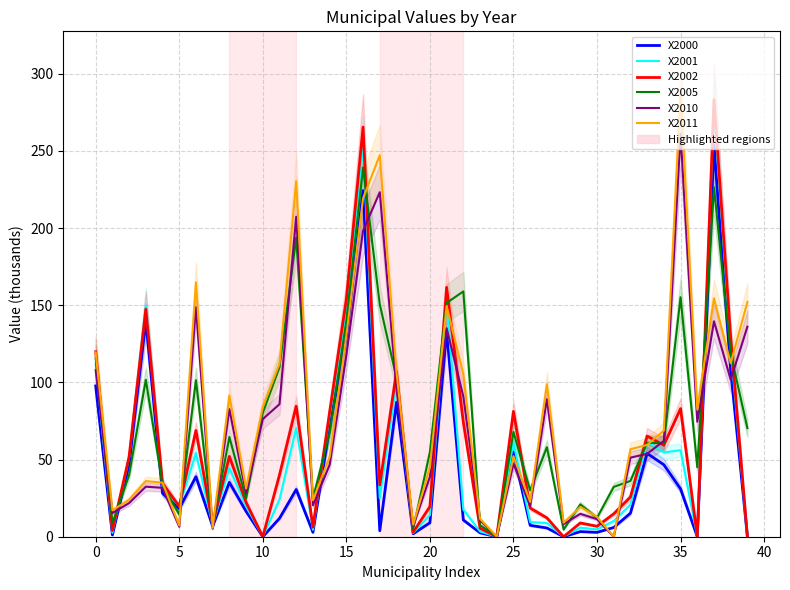

Does the chart have visible grid lines?

Yes